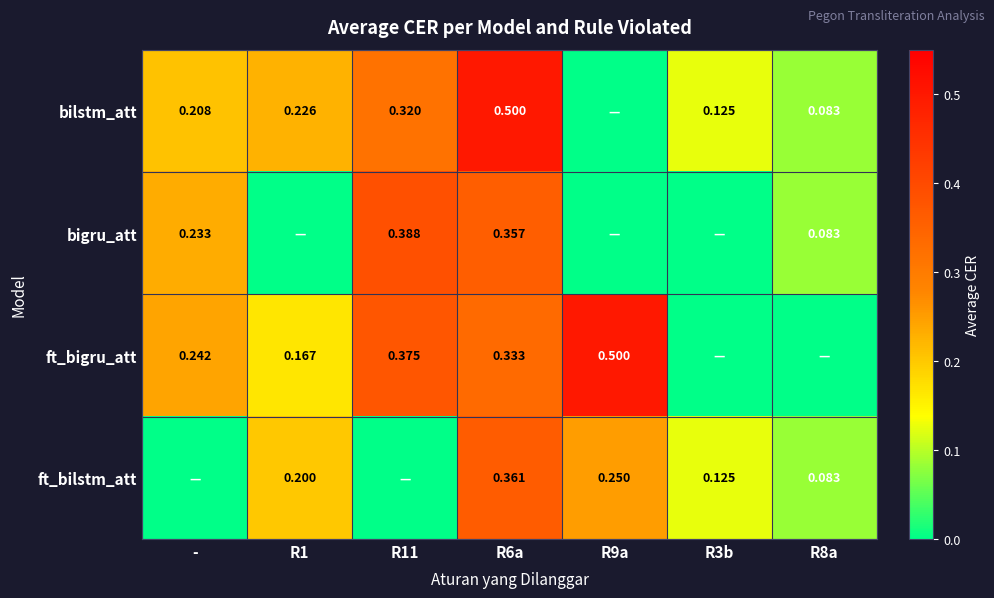

Is the value of ft_bilstm_att at R8a greater than the value of ft_bigru_att at R9a?

No